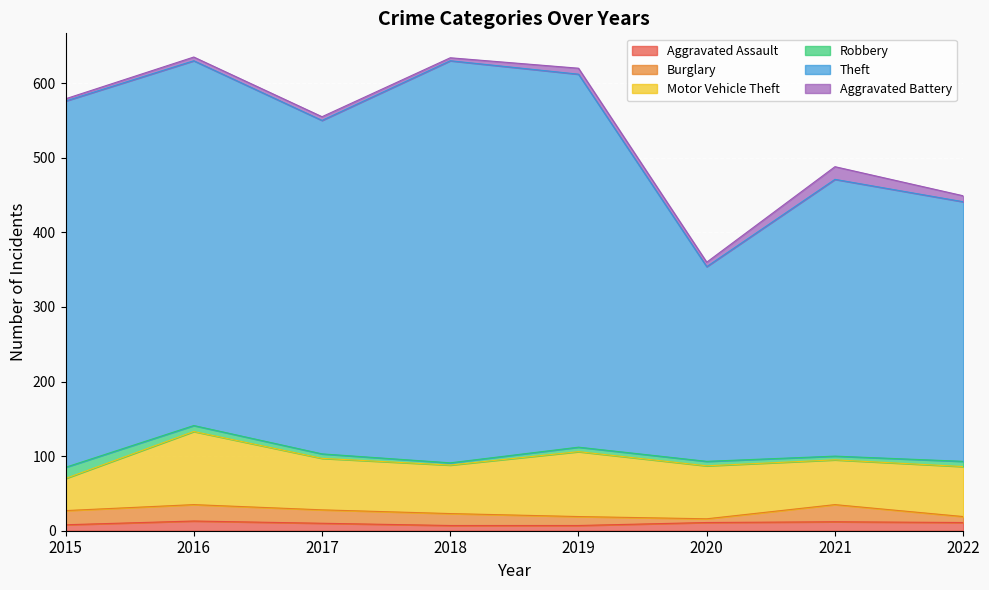

True or false: Motor Vehicle Theft has more than 2 interior local peaks.

False